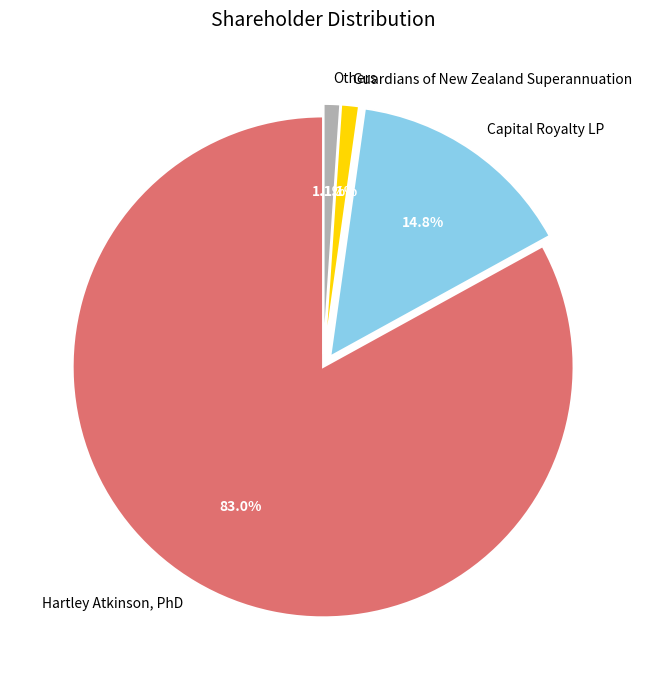

Which slice is the largest?

Hartley Atkinson, PhD